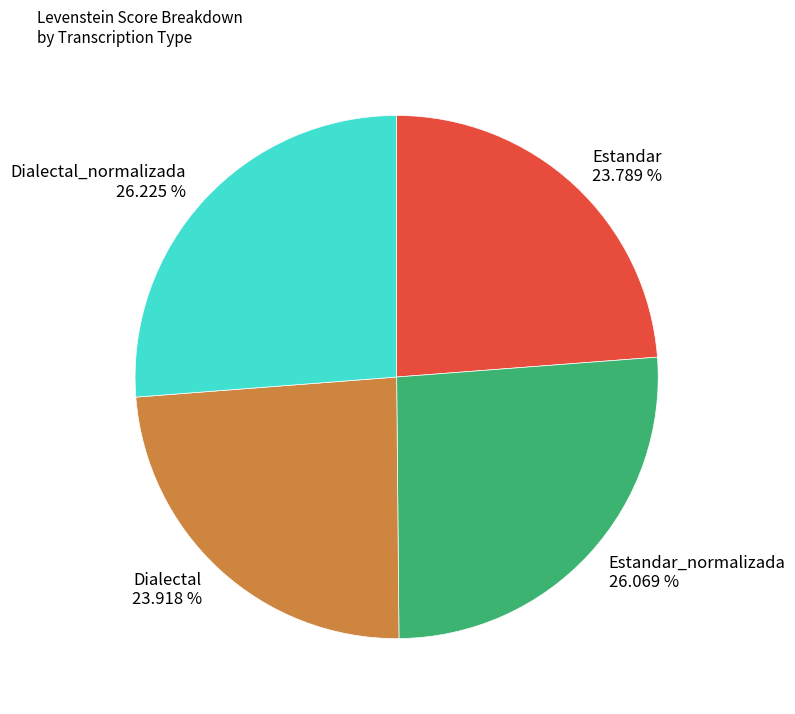

What is the ratio of the value at Estandar_normalizada 26.069 % to the value at Dialectal_normalizada 26.225 %?

1.0